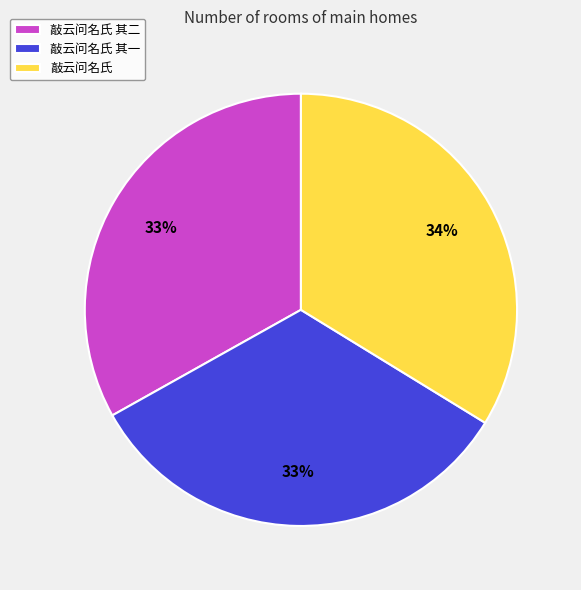

Is it true that 敲云问名氏 其二 is 33% of the pie?

True